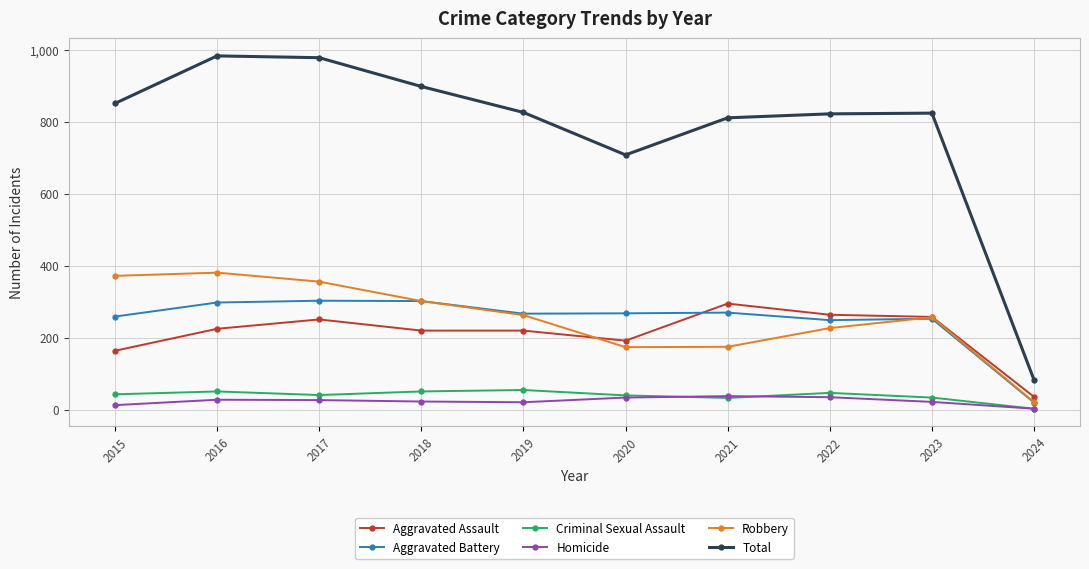

At how many categories does at least one series exceed 115?

9